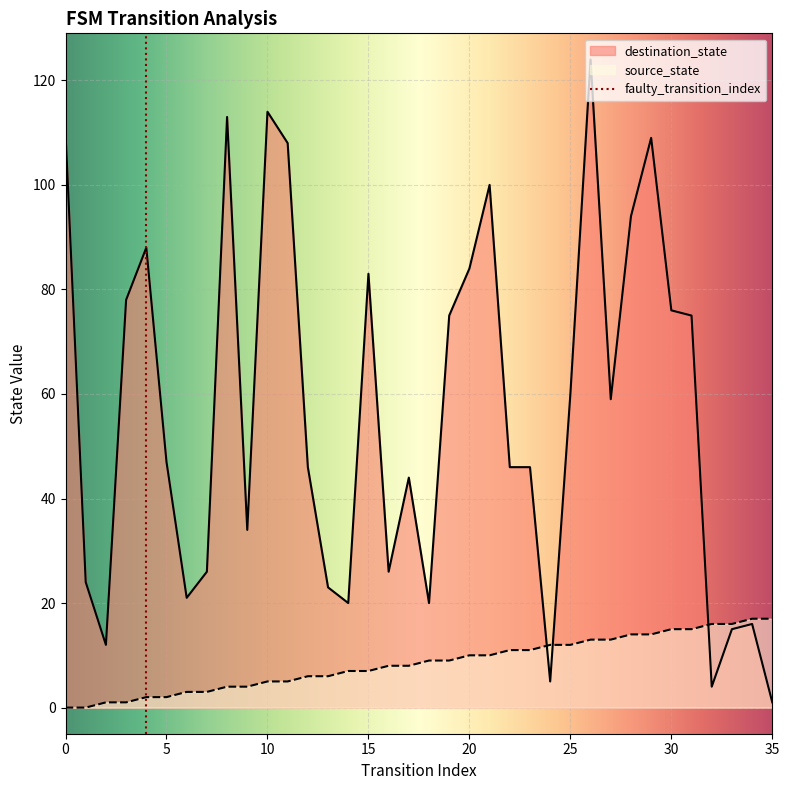

Reading left to right, extract all data points from this chart.

source_state: 0=0	1=0	2=1	3=1	4=2	5=2	6=3	7=3	8=4	9=4	10=5	11=5	12=6	13=6	14=7	15=7	16=8	17=8	18=9	19=9	20=10	21=10	22=11	23=11	24=12	25=12	26=13	27=13	28=14	29=14	30=15	31=15	32=16	33=16	34=17	35=17
destination_state: 0=110	1=24	2=12	3=78	4=88	5=47	6=21	7=26	8=113	9=34	10=114	11=108	12=46	13=23	14=20	15=83	16=26	17=44	18=20	19=75	20=84	21=100	22=46	23=46	24=5	25=60	26=124	27=59	28=94	29=109	30=76	31=75	32=4	33=15	34=16	35=1